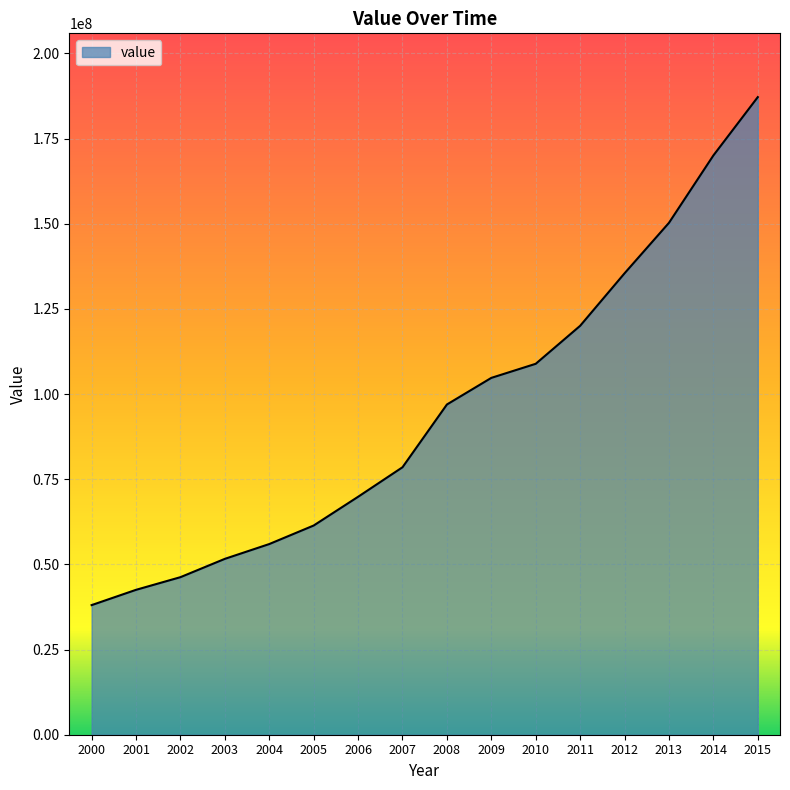

What is the average value?

94854968.7